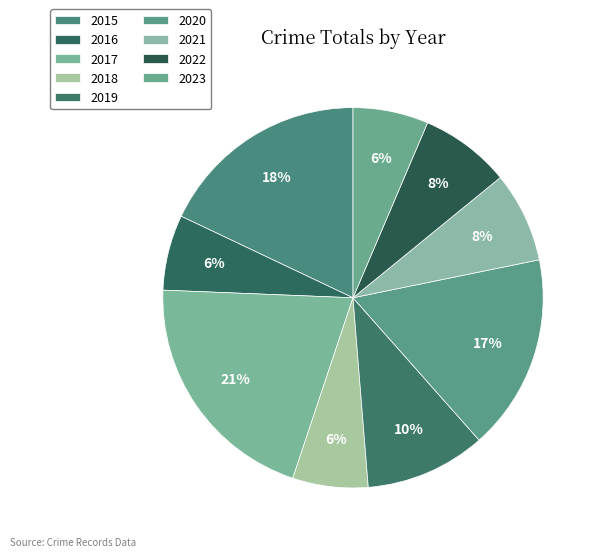

Does 2019 represent more than half of the total?

No